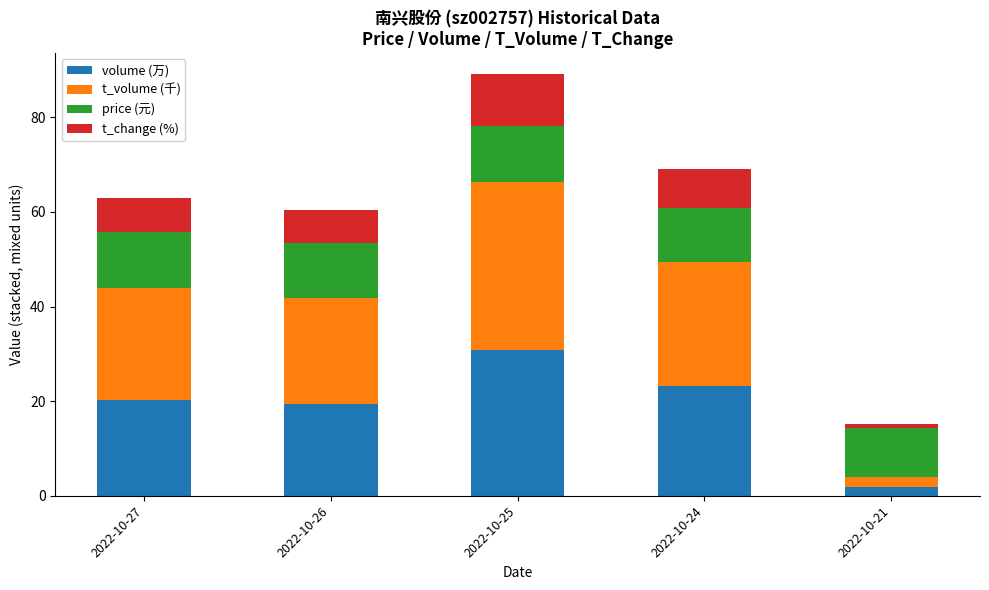

Reading right to left, transcribe the values for volume (万).

2022-10-21=1.9	2022-10-24=23.1	2022-10-25=30.8	2022-10-26=19.5	2022-10-27=20.2